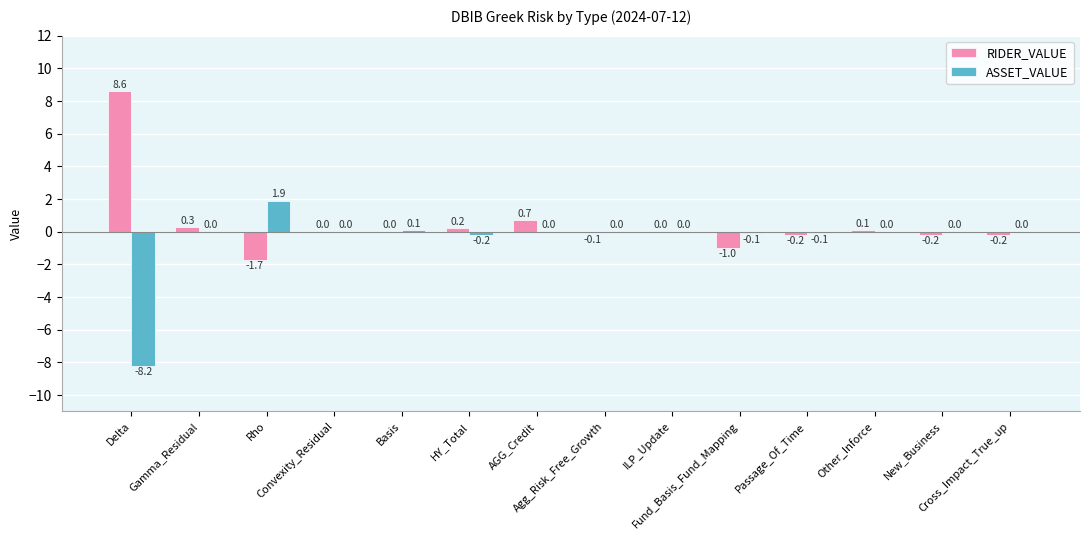

What is the highest value of the RIDER_VALUE series?

8.6